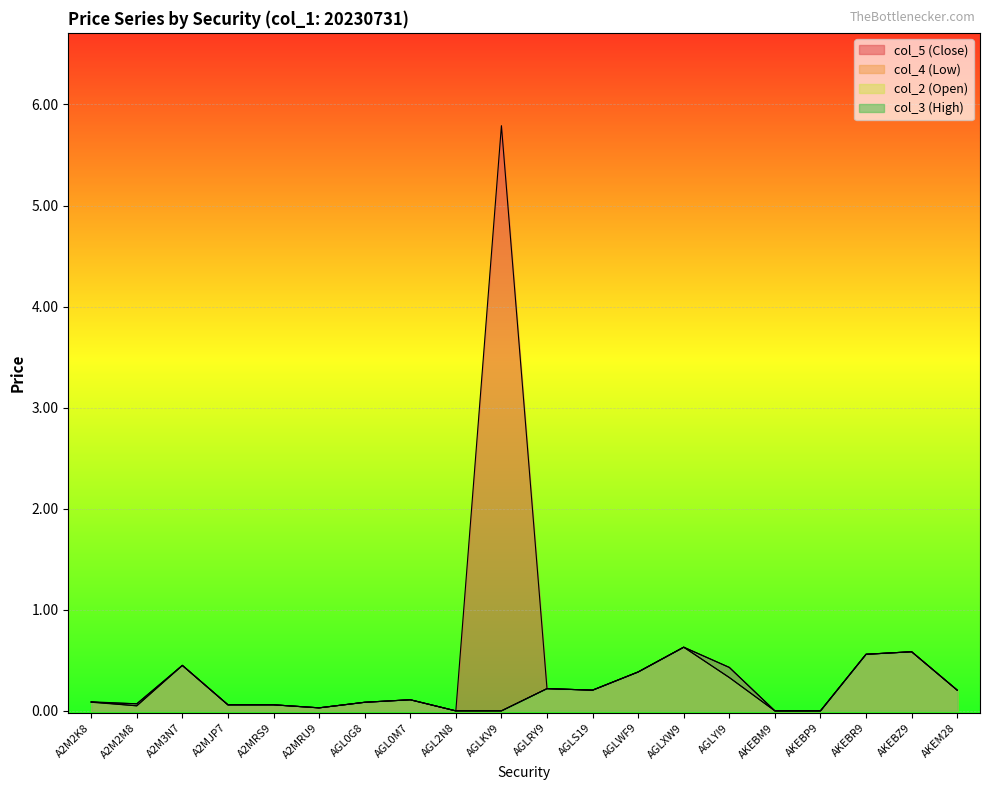

What is the value of the col_2 (Open) point at the 5th from the left?

0.1